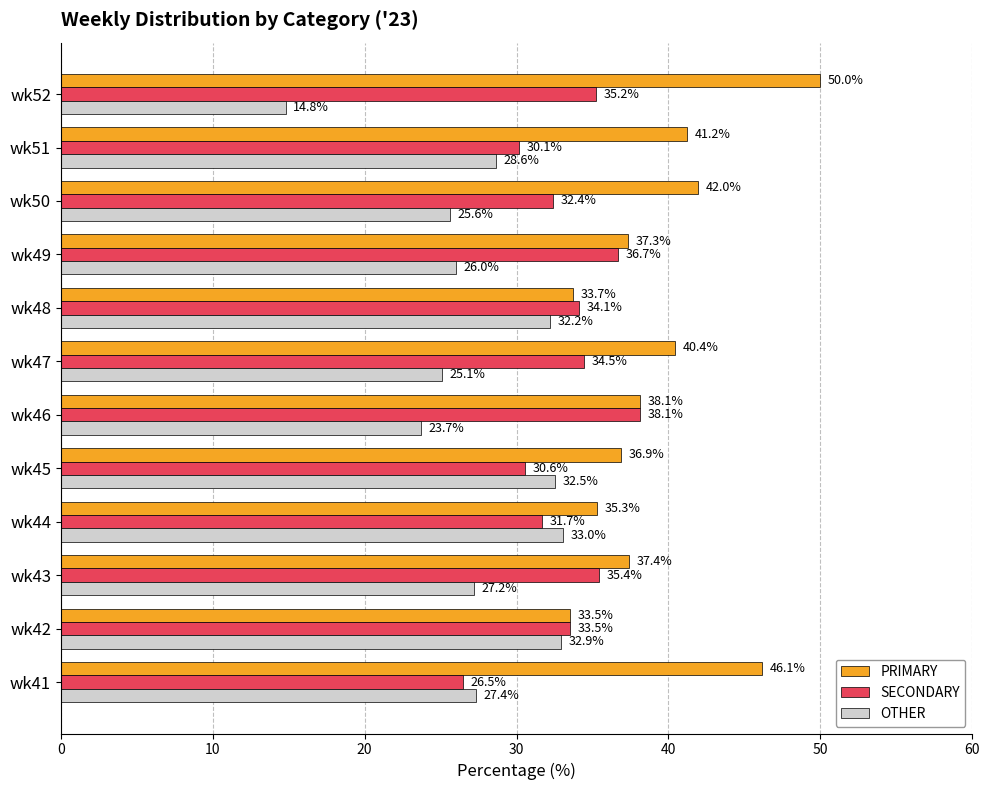

What is the average value of the PRIMARY series?

39.3